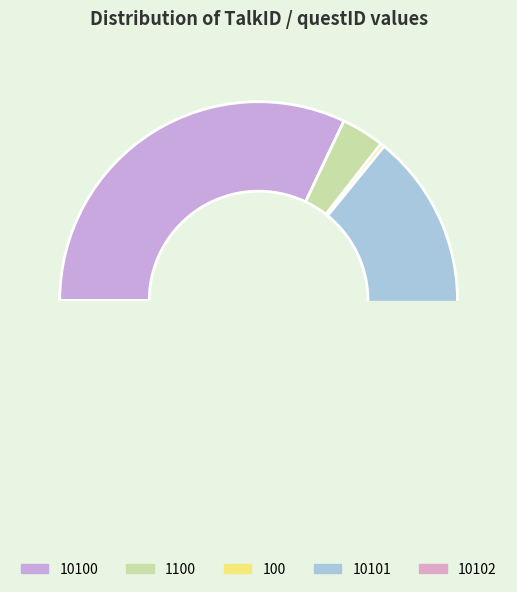

Between 100 and 10100, which is larger?

10100